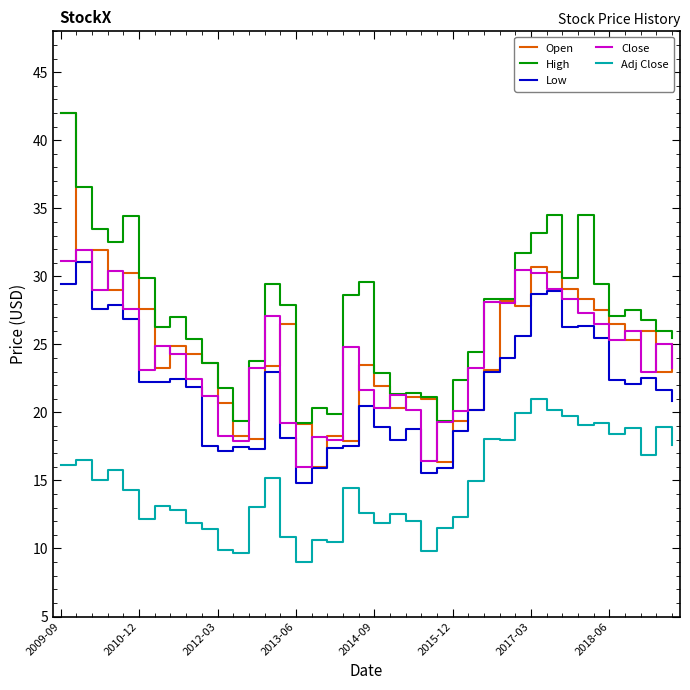

At how many categories does at least one series exceed 24?

27